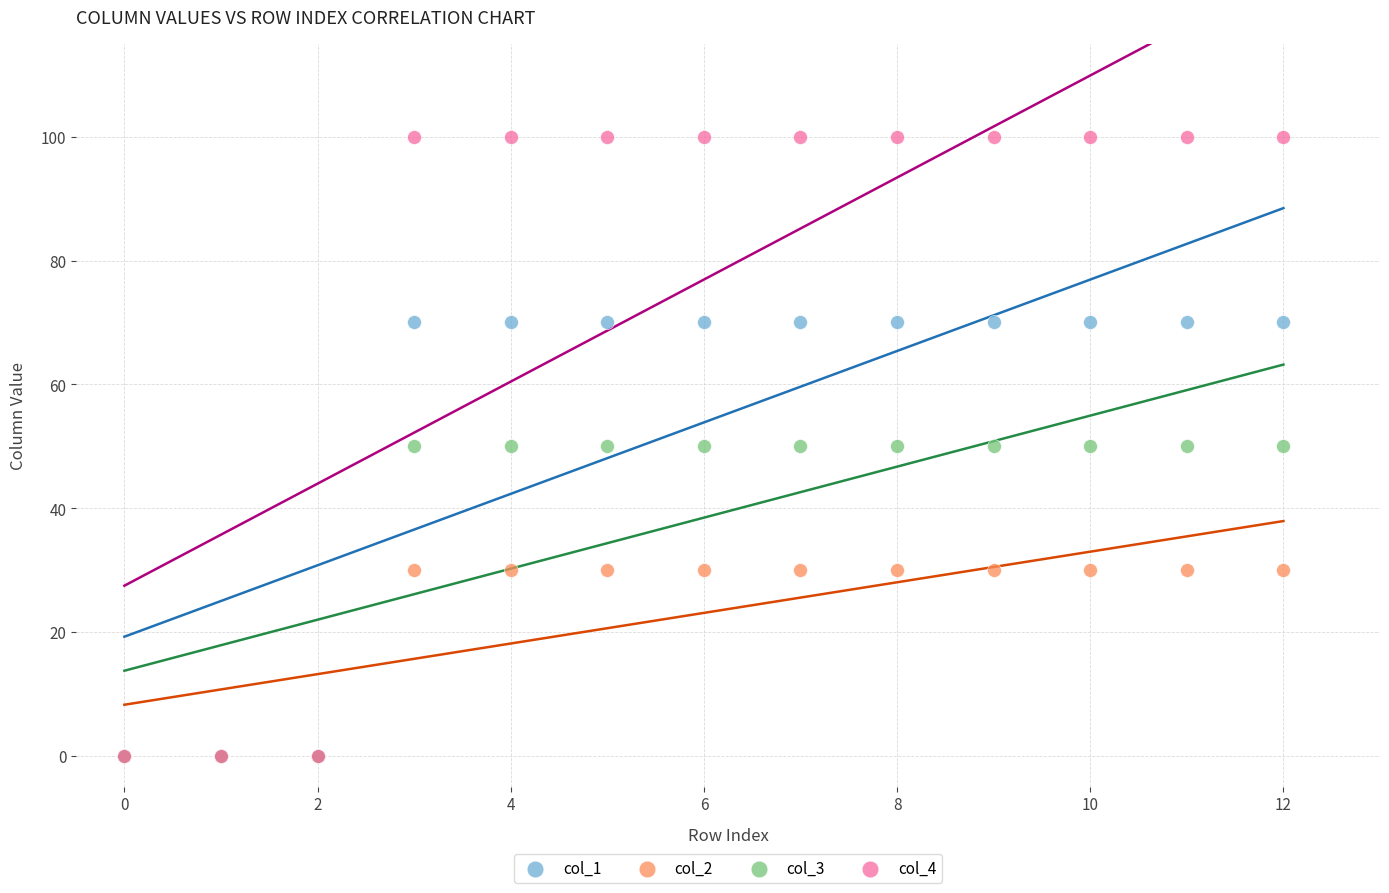

What are all the series names shown in the legend?

col_1, col_2, col_3, col_4